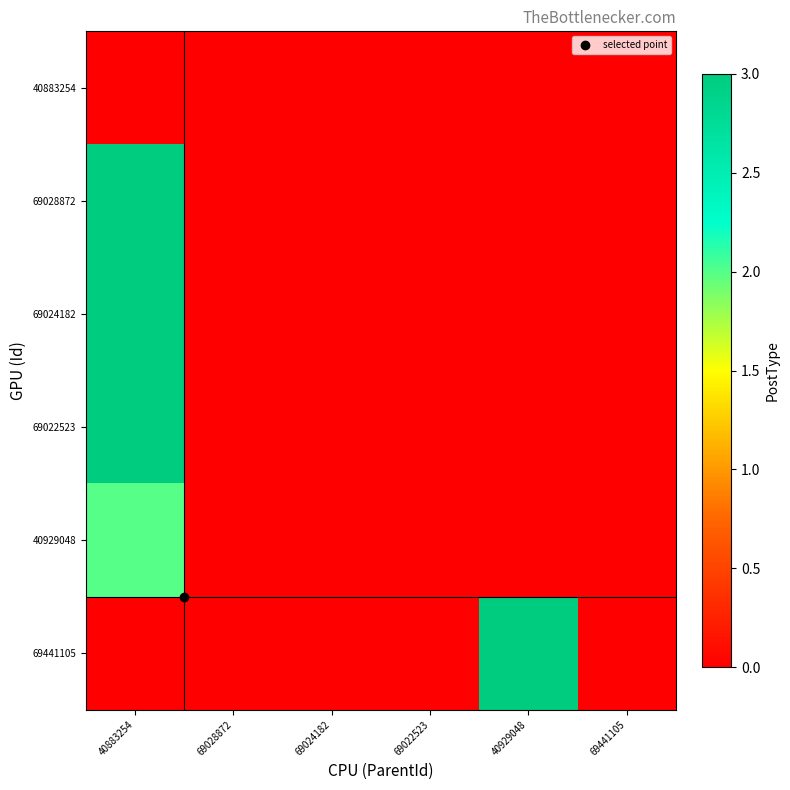

Reading left to right, list all the values displayed in this chart.

40883254: 40883254=0	69028872=0	69024182=0	69022523=0	40929048=0	69441105=0
69028872: 40883254=3	69028872=0	69024182=0	69022523=0	40929048=0	69441105=0
69024182: 40883254=3	69028872=0	69024182=0	69022523=0	40929048=0	69441105=0
69022523: 40883254=3	69028872=0	69024182=0	69022523=0	40929048=0	69441105=0
40929048: 40883254=2	69028872=0	69024182=0	69022523=0	40929048=0	69441105=0
69441105: 40883254=0	69028872=0	69024182=0	69022523=0	40929048=3	69441105=0